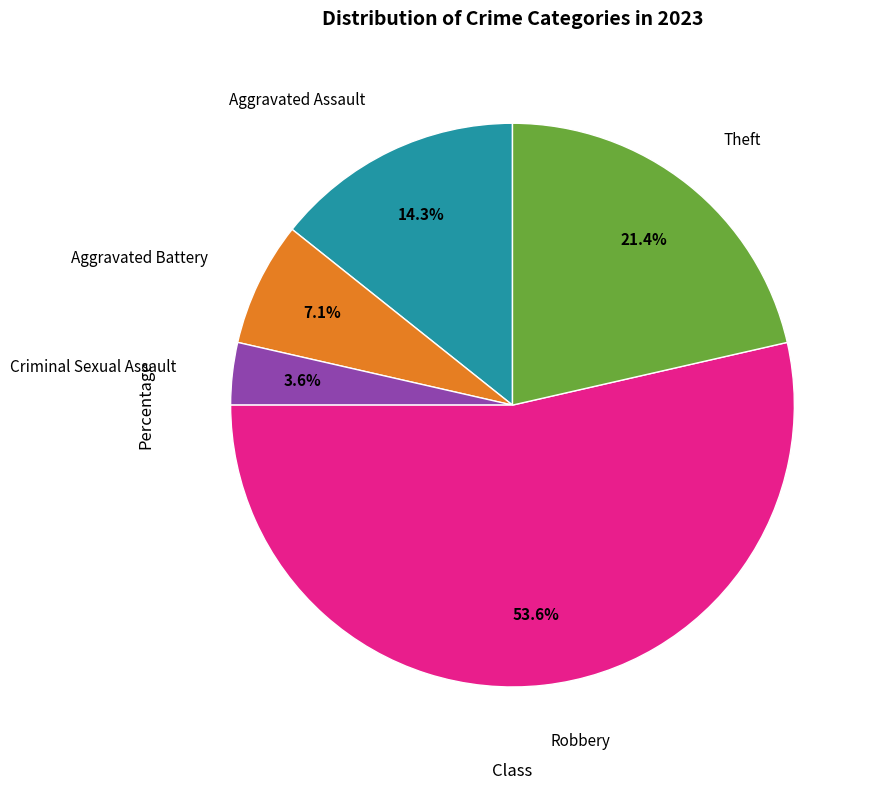

Is there a majority slice in this chart?

Yes